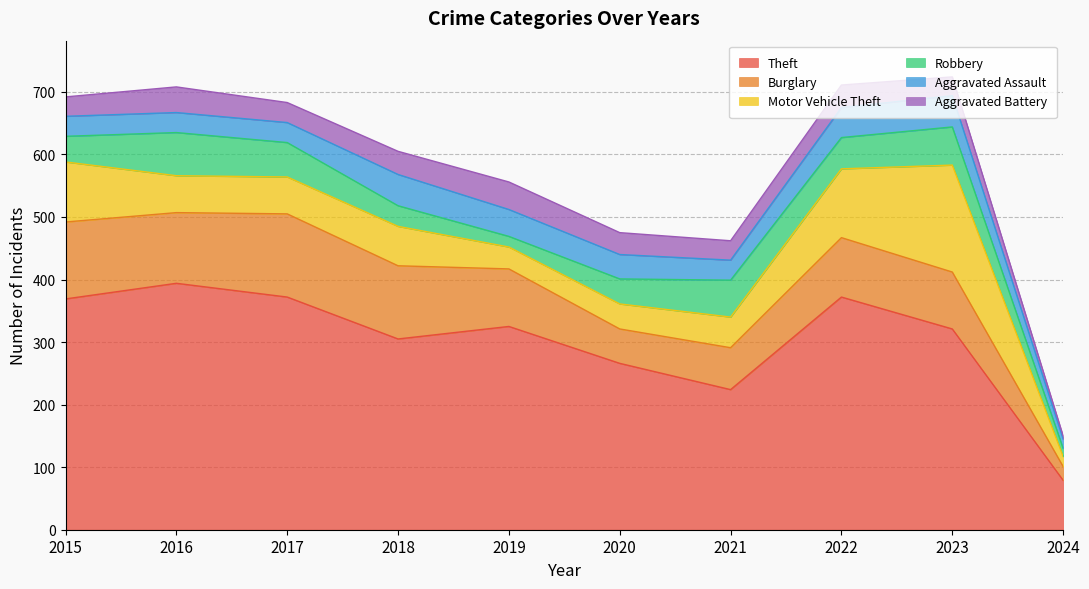

What are all the series names shown in the legend?

Theft, Burglary, Motor Vehicle Theft, Robbery, Aggravated Assault, Aggravated Battery